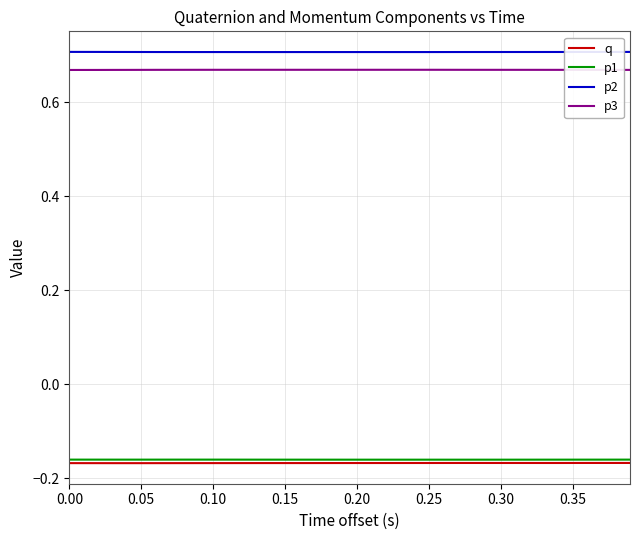

True or false: p3 and p1 intersect in this chart.

False